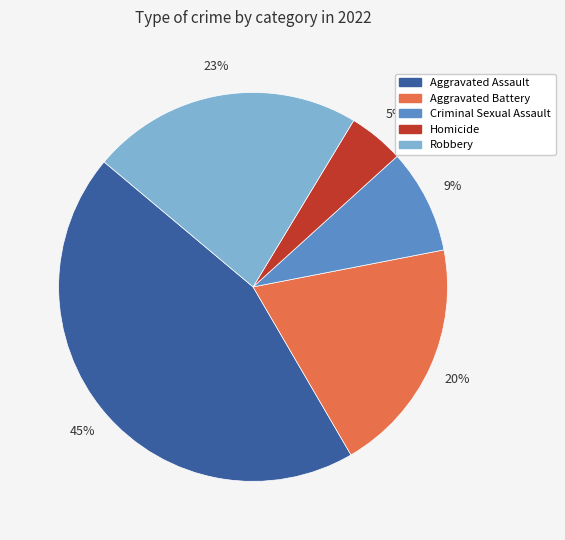

Which category has the biggest portion of the pie?

Aggravated Assault